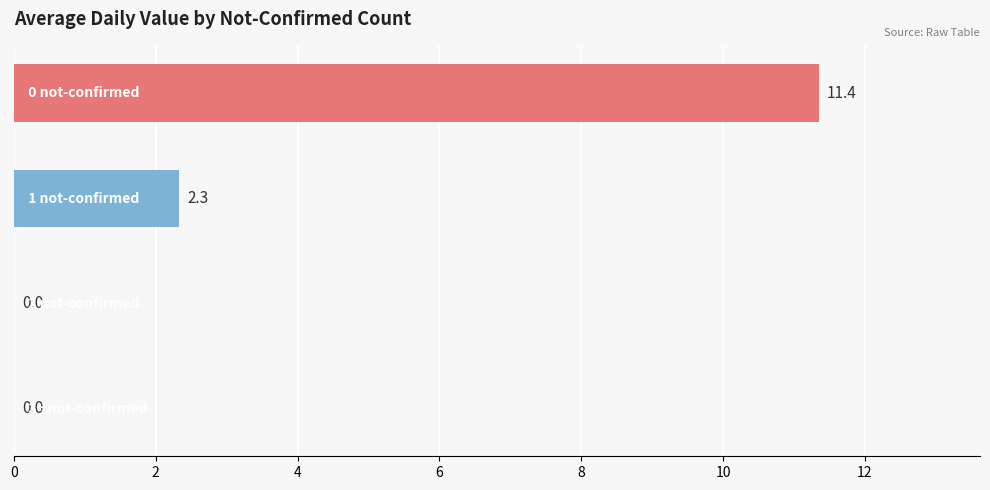

What is the maximum value shown in the chart?

11.4